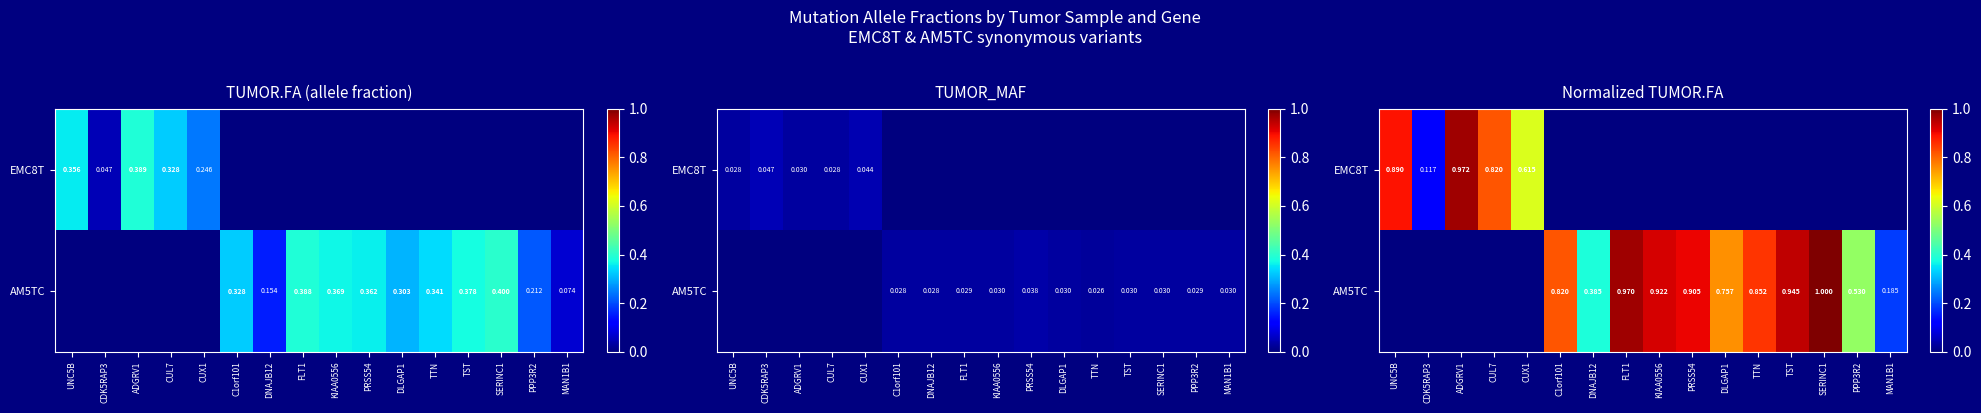

At how many categories does at least one series exceed 0?

16